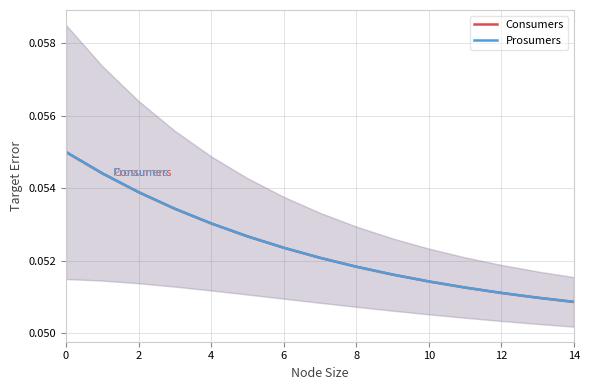

What is the value of the Prosumers point at the 10th from the left?

0.1